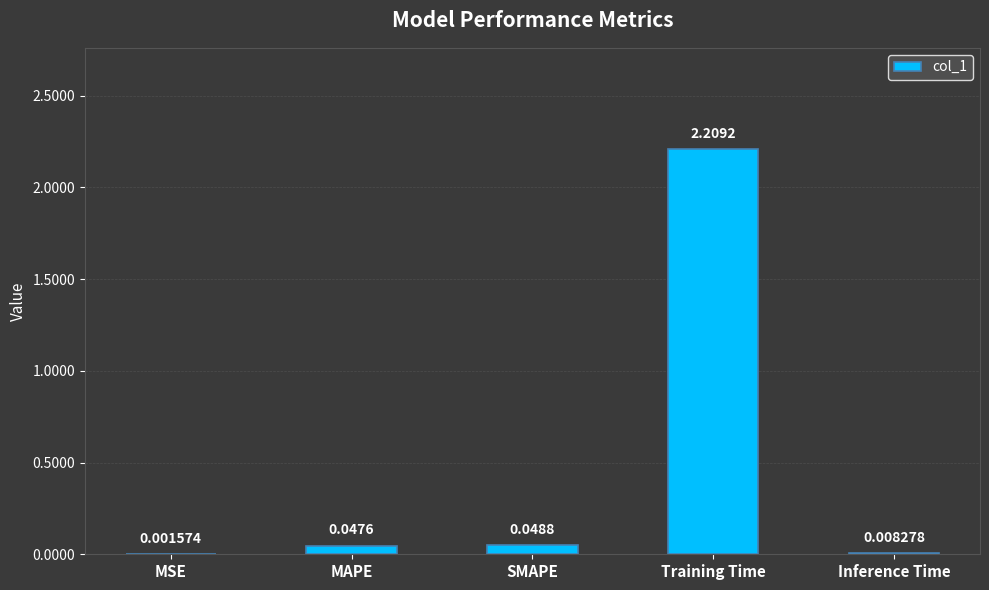

Which has a higher value, MAPE or Inference Time?

MAPE